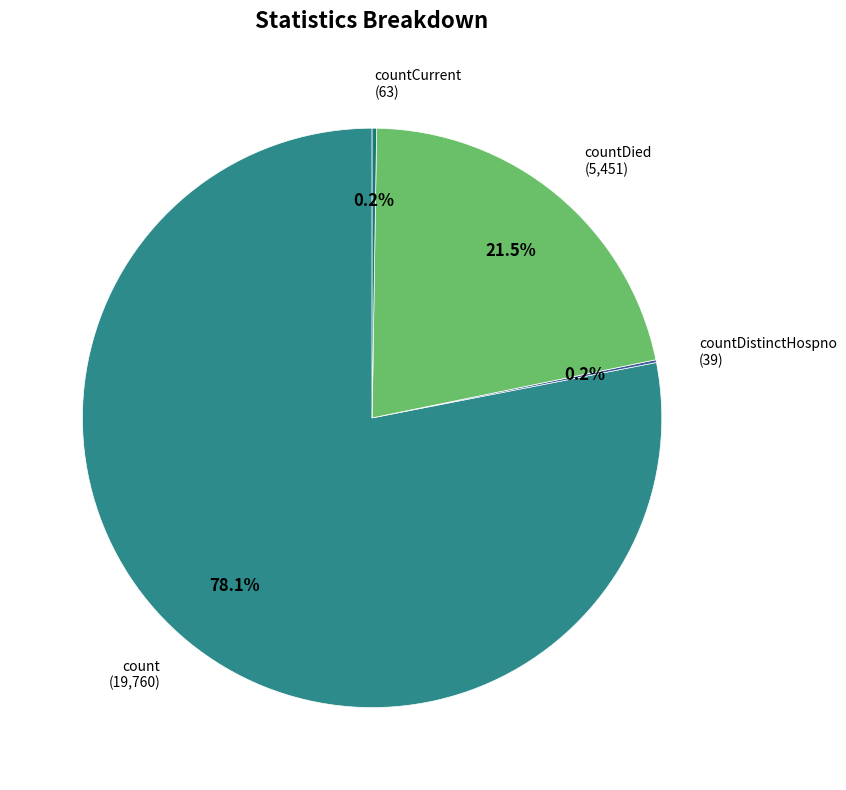

Which category accounts for the majority?

count